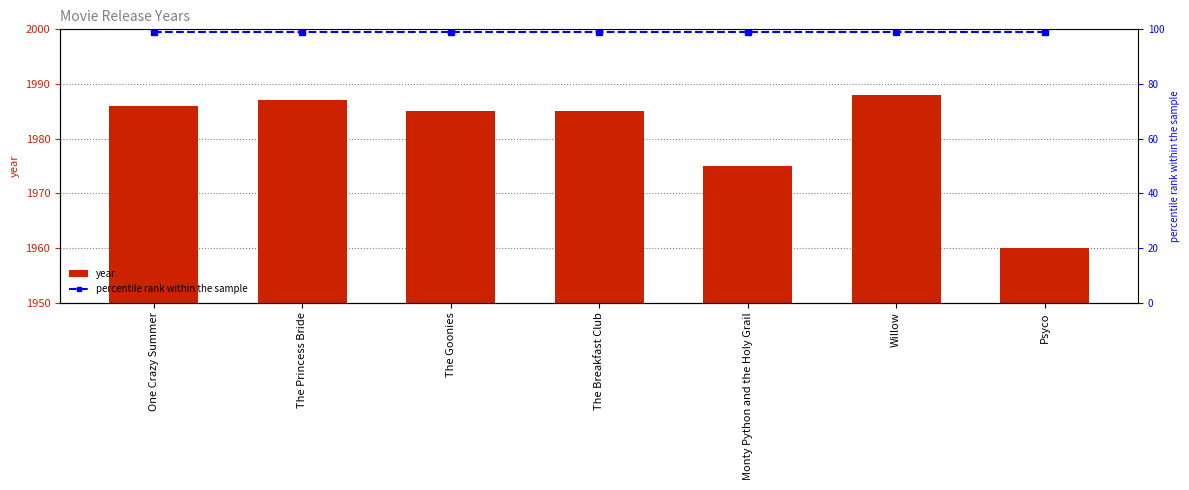

Between The Princess Bride and The Breakfast Club, which series saw the biggest shift?

year